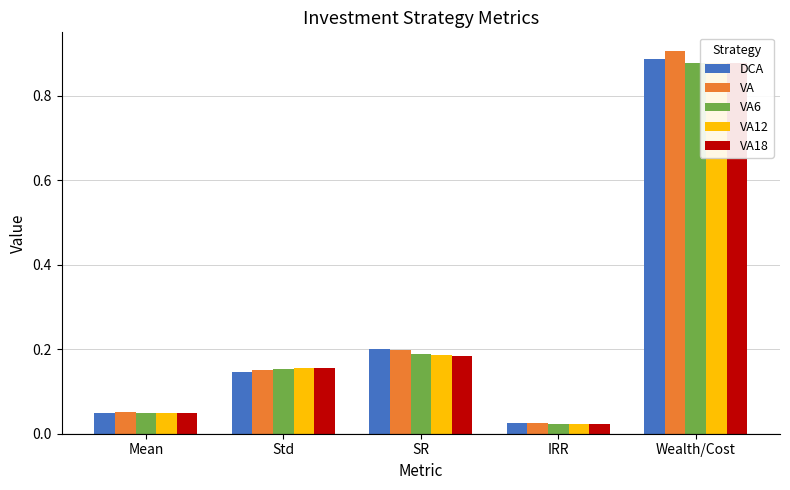

Is it true that DCA equals 0.0 at IRR?

True